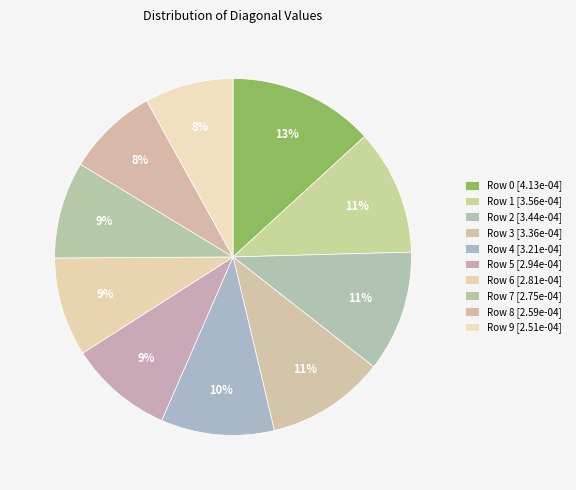

How many slices are in this pie chart?

10